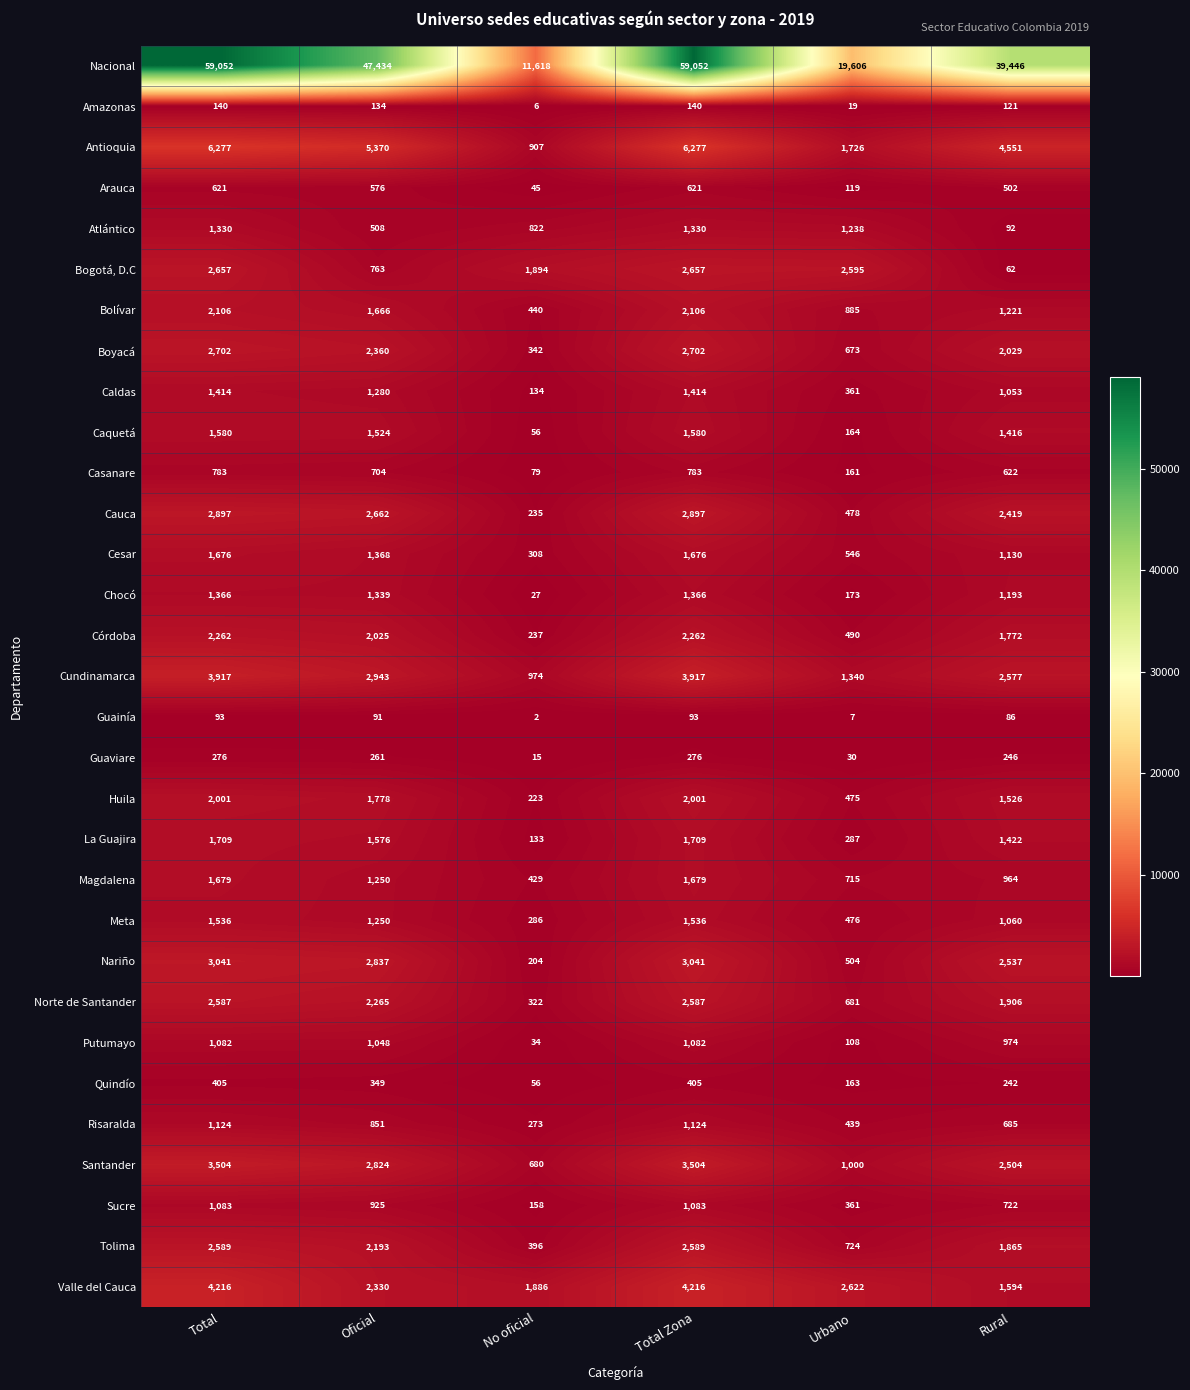

List the series in order of their peak value, lowest first.

Guainía, Amazonas, Guaviare, Quindío, Arauca, Casanare, Putumayo, Sucre, Risaralda, Atlántico, Chocó, Caldas, Meta, Caquetá, Cesar, Magdalena, La Guajira, Huila, Bolívar, Córdoba, Norte de Santander, Tolima, Bogotá, D.C, Boyacá, Cauca, Nariño, Santander, Cundinamarca, Valle del Cauca, Antioquia, Nacional